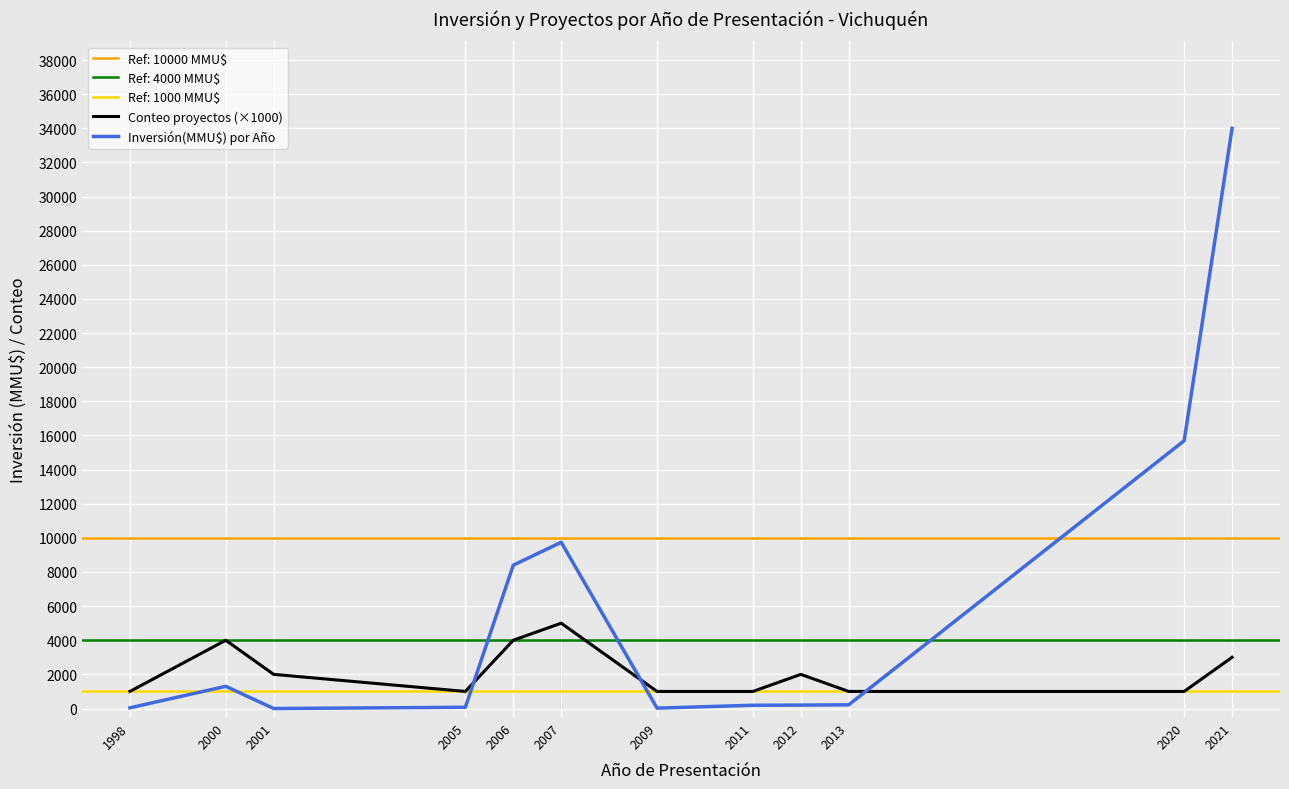

At which category does Inversión(MMU$) por Año reach its first local peak?

2000